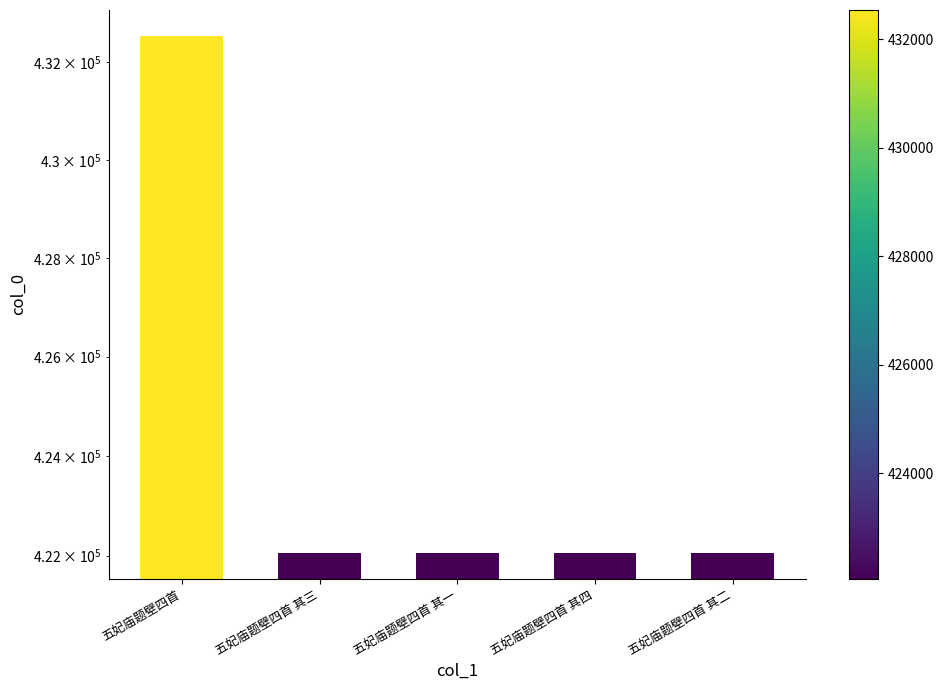

What position from the left is 五妃庙题壁四首 其四?

4